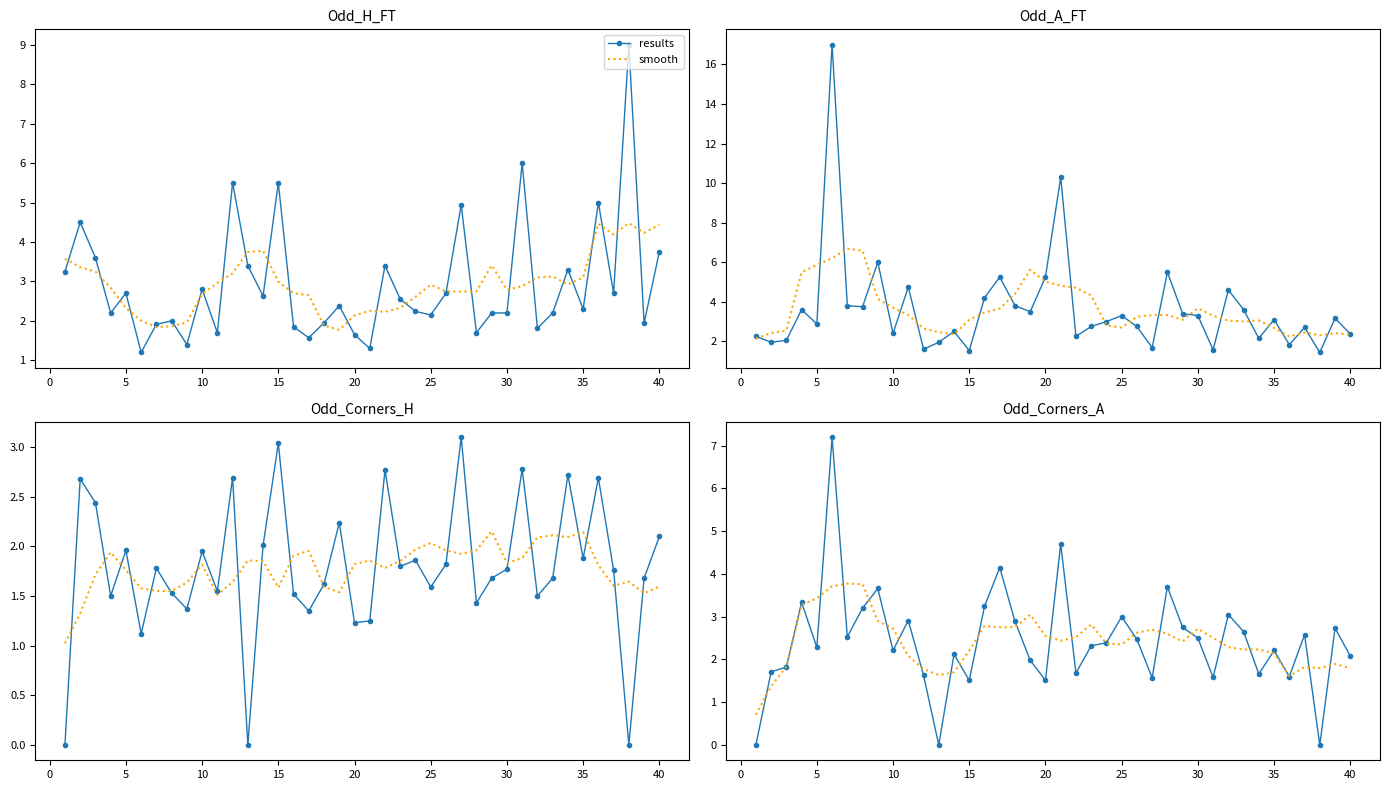

List the series in order of their overall mean, highest first.

results, smooth